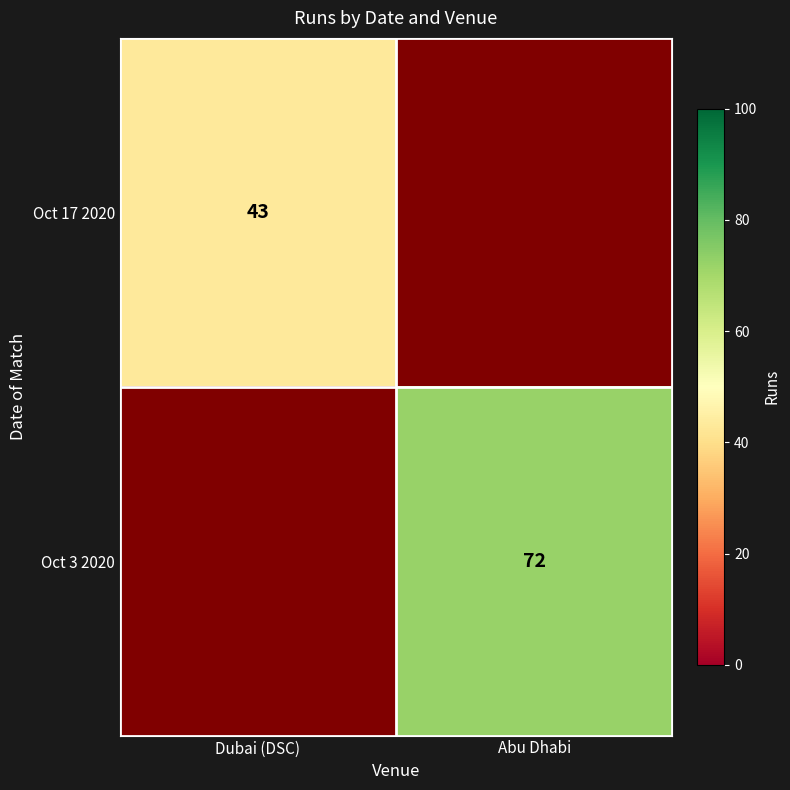

The Oct 17 2020 series shows 60 at Dubai (DSC). True or false?

False